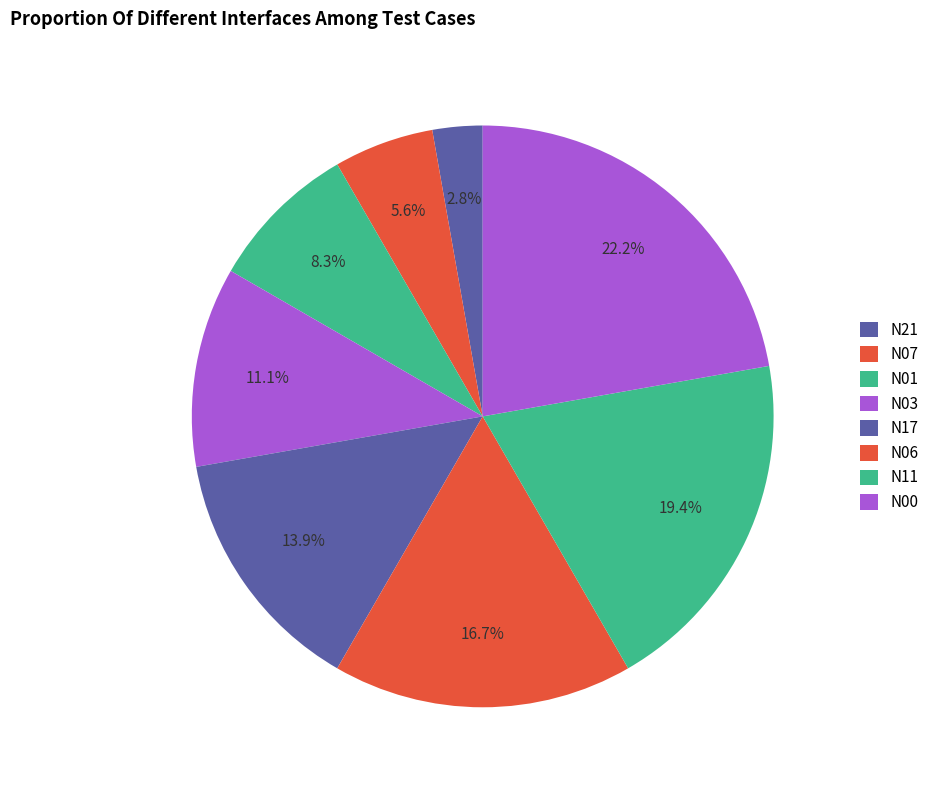

What is the smallest slice in the pie chart?

N21